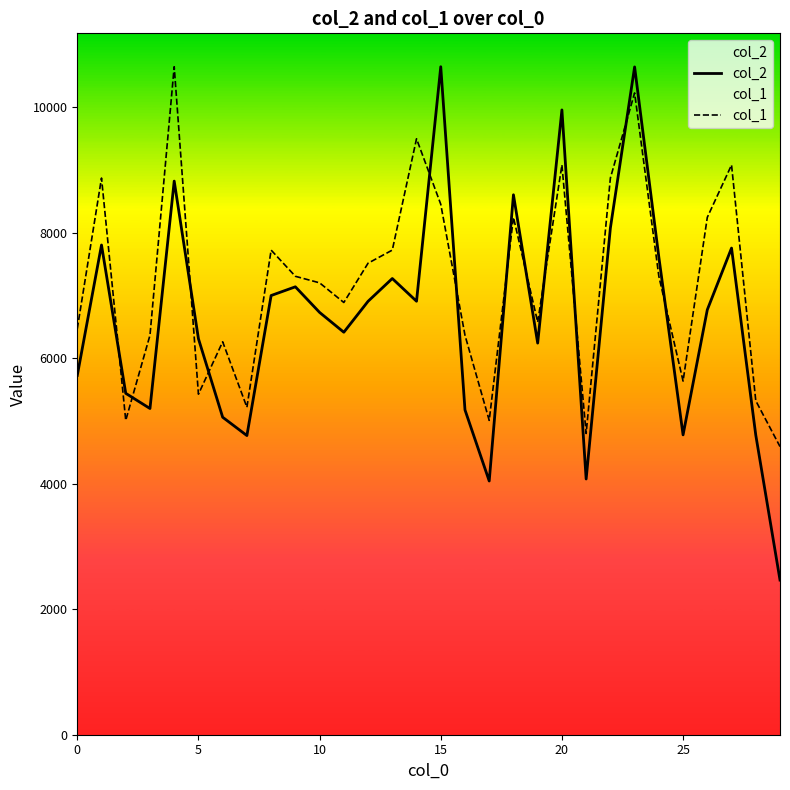

What is the label of the 11th point from the left?

10